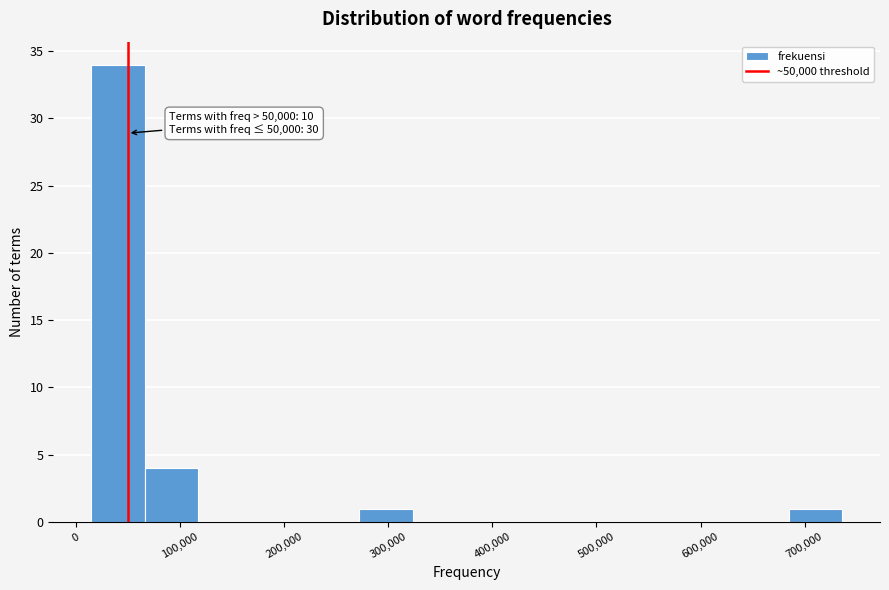

Over which range of the x-axis is the bar tallest?

10000 to 70000